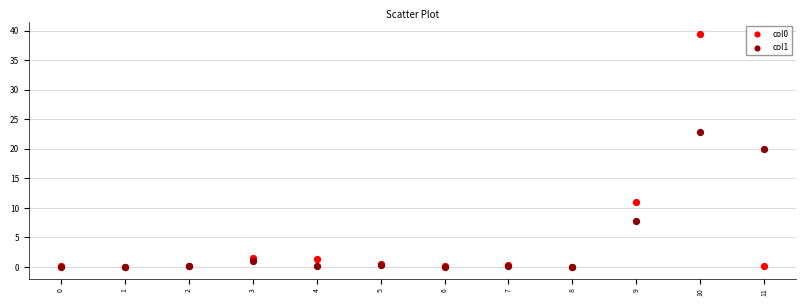

Across all series, what Y value is closest to 19?

20.0